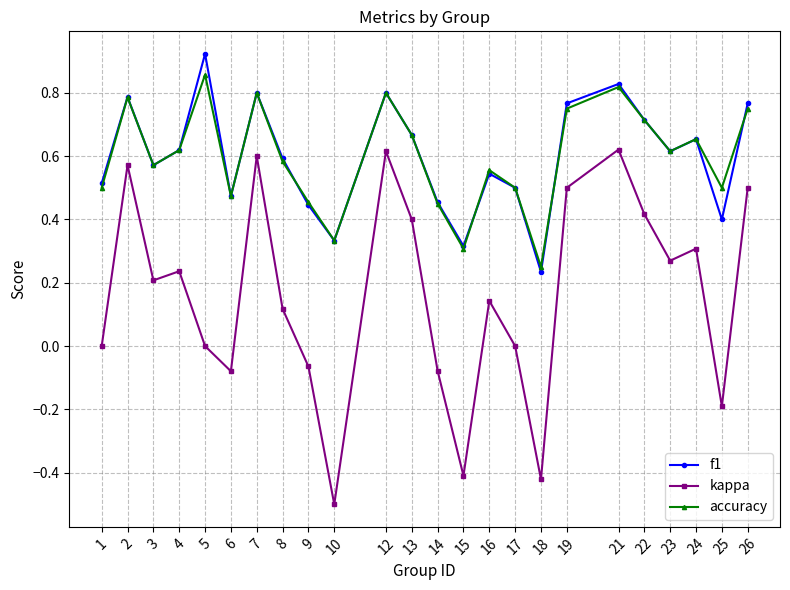

How many accuracy values are between 0 and 1?

24